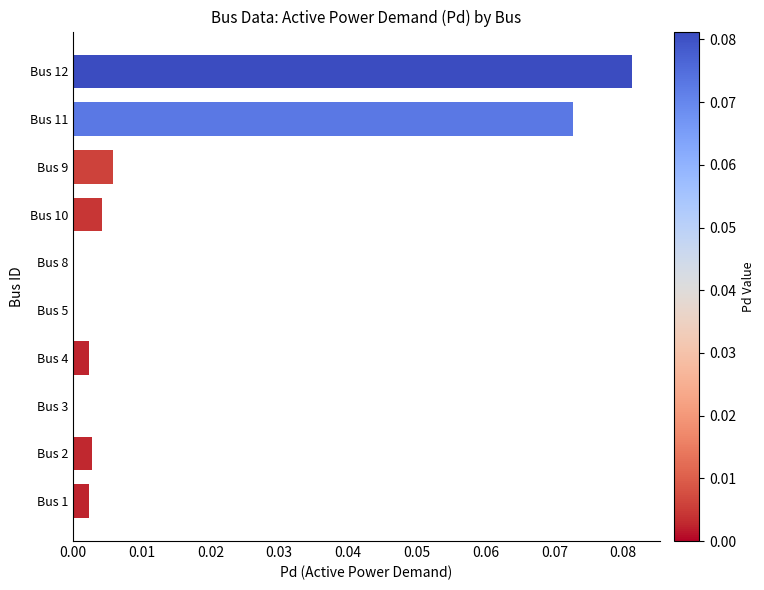

The chart shows a value of 0.0 at Bus 5. True or false?

True